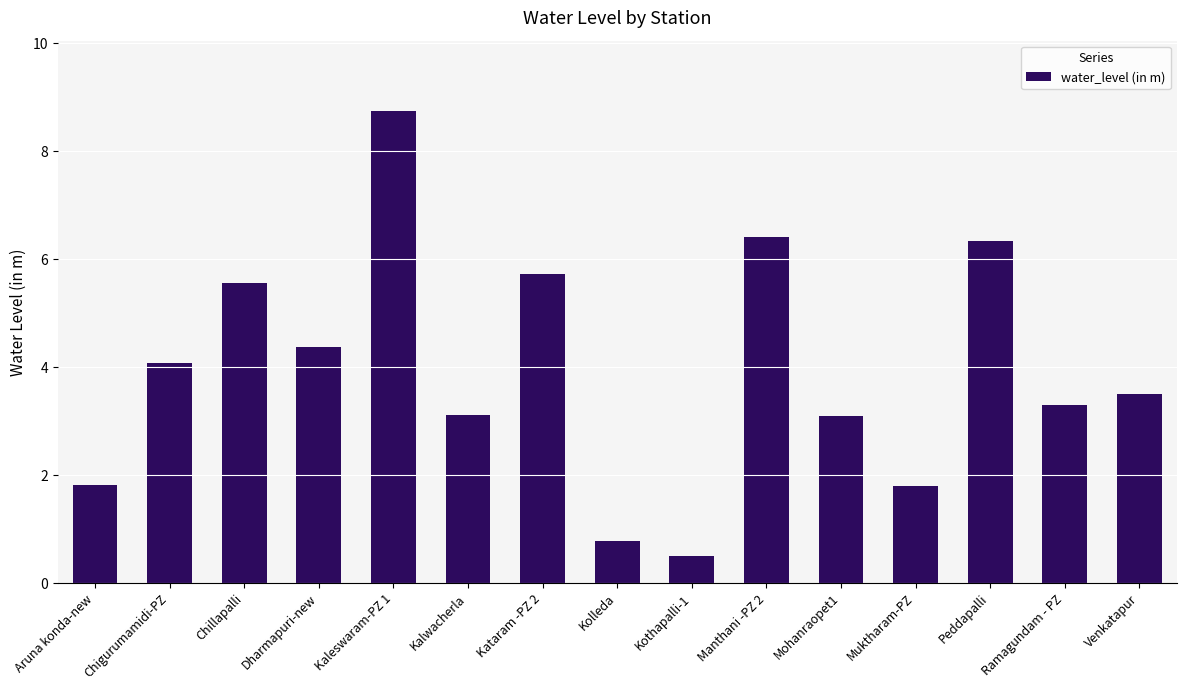

What is the difference between the values at Chigurumamidi-PZ and Mohanraopet1?

1.0